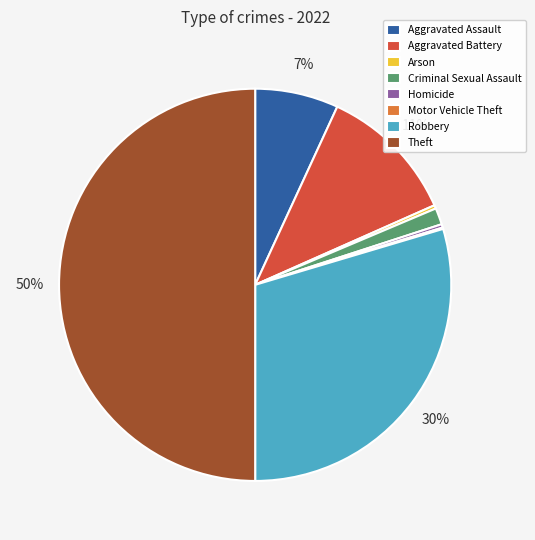

Do Criminal Sexual Assault and Aggravated Assault together represent more than half of the pie?

No